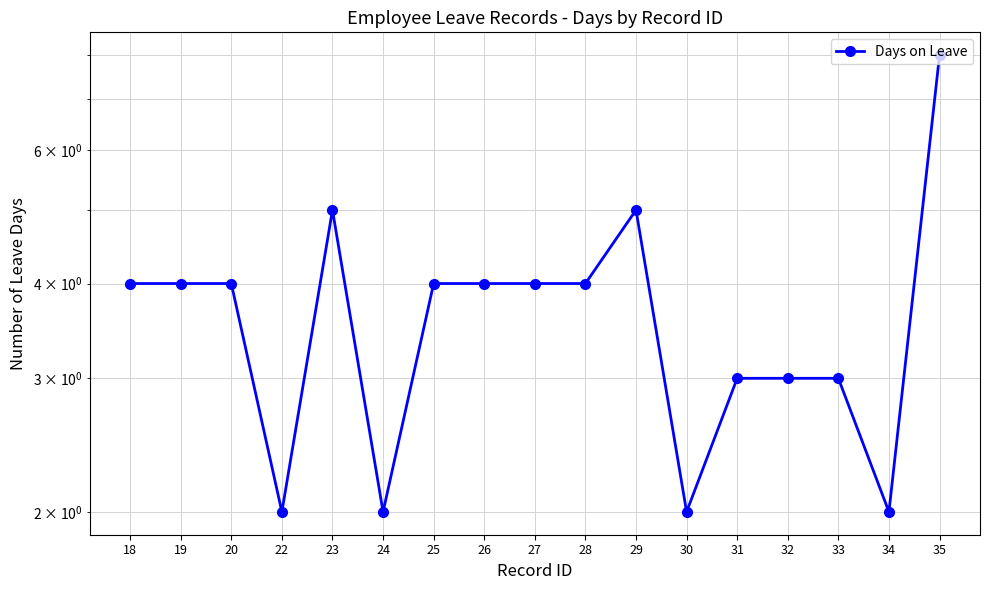

What is the value of the 13th point from the left?

3